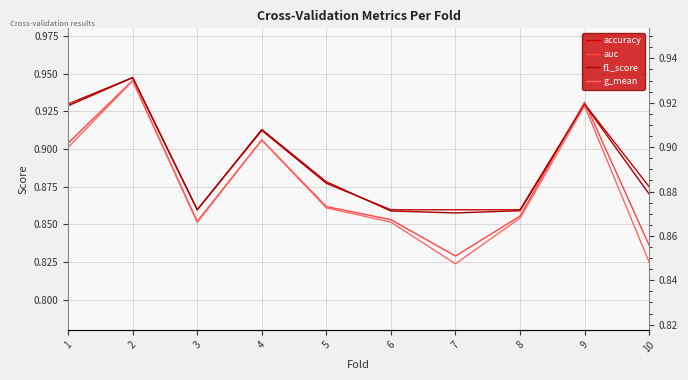

What value does the f1_score series have at 4?

0.9